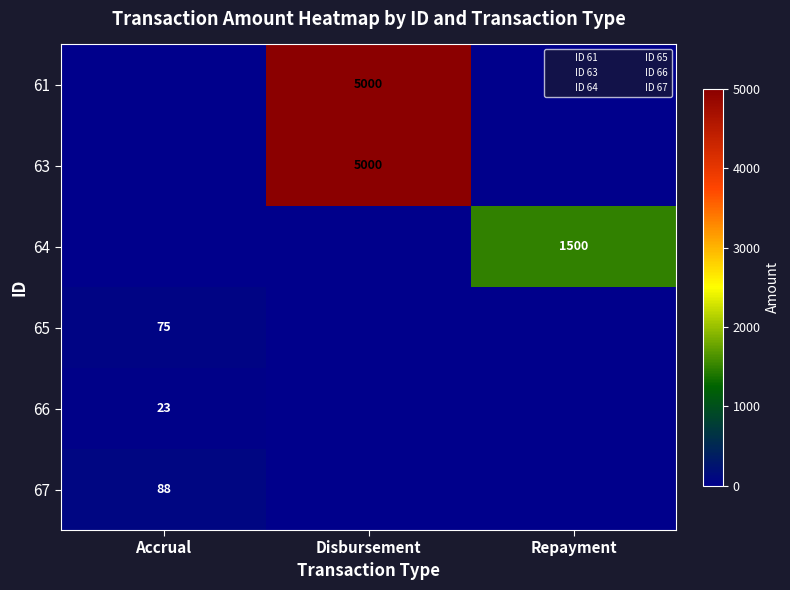

Is it true that 64 equals 519.6 at Repayment?

False